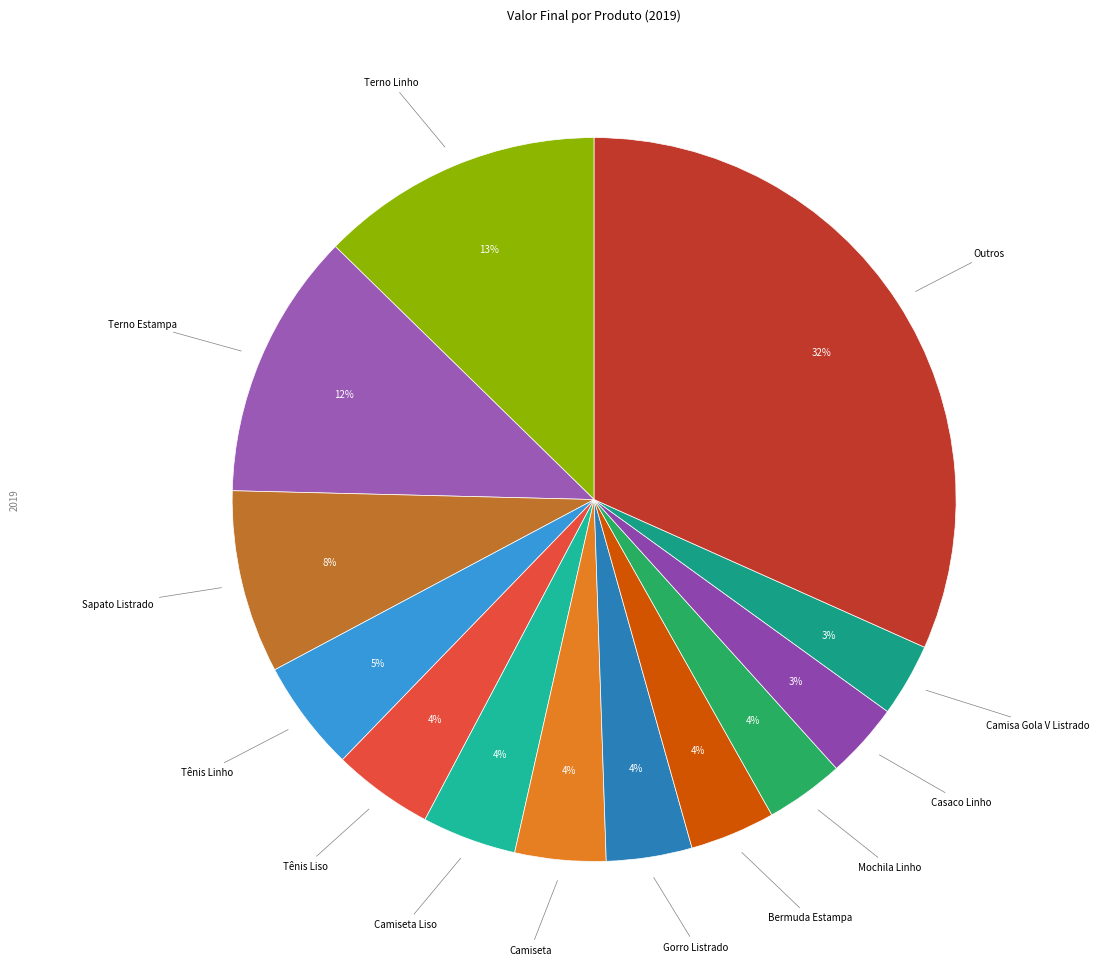

To the nearest percent, what is the average slice percentage?

8%